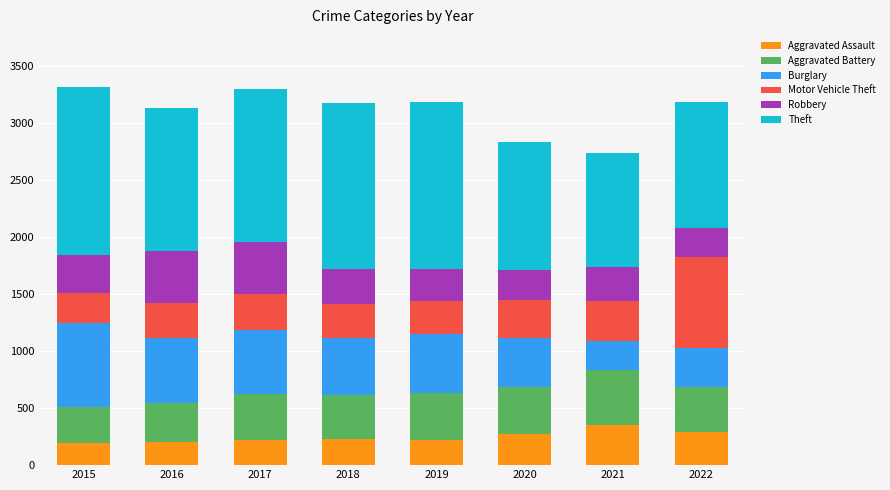

How many categories are shown in the chart?

8